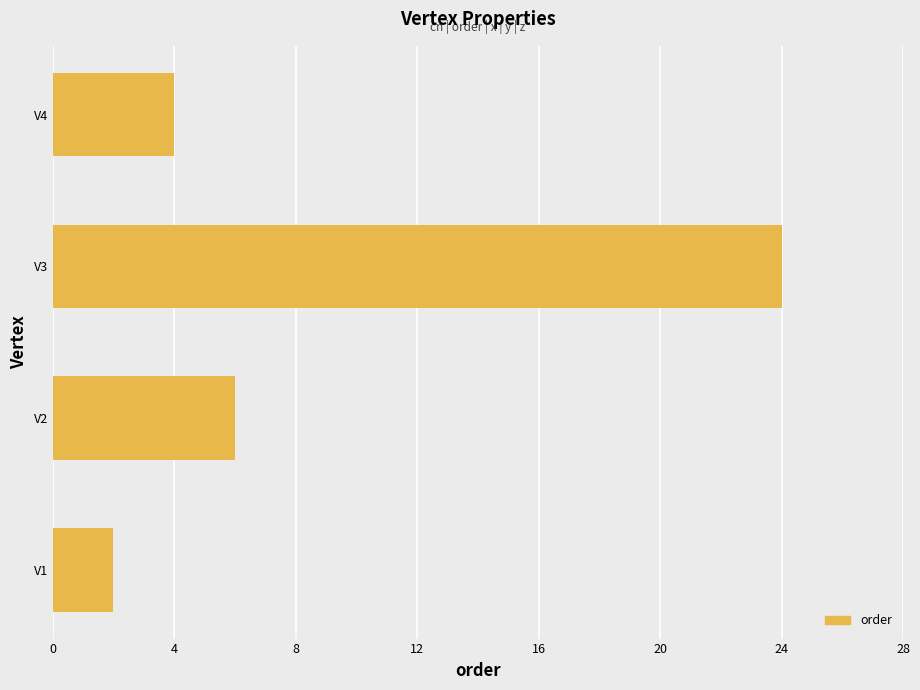

What is the change in value from V1 to V3?

+22